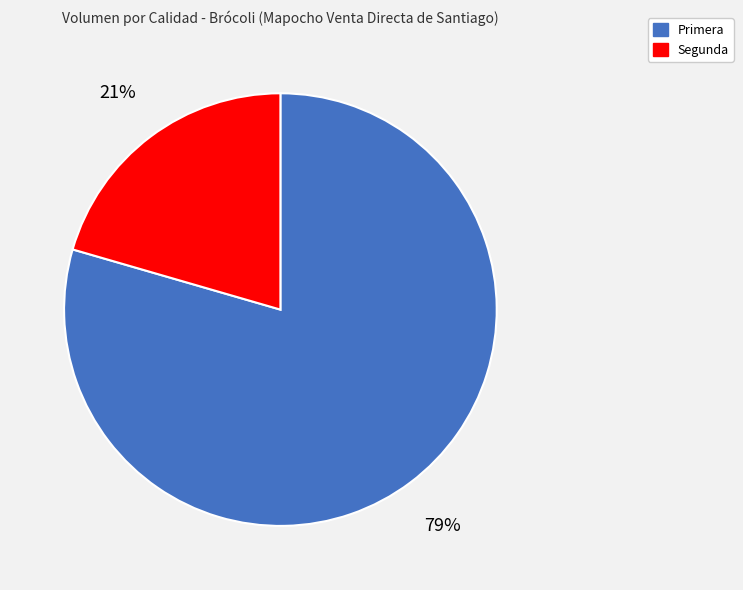

The Segunda slice represents 30% of the pie. True or false?

False